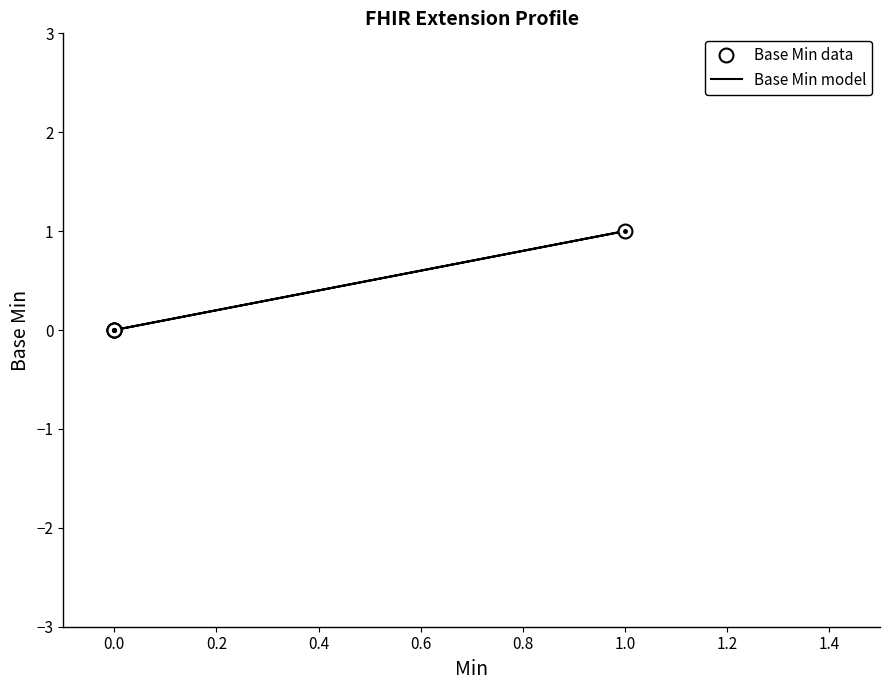

True or false: Base Min model has more than 1 points higher than both neighbors.

False